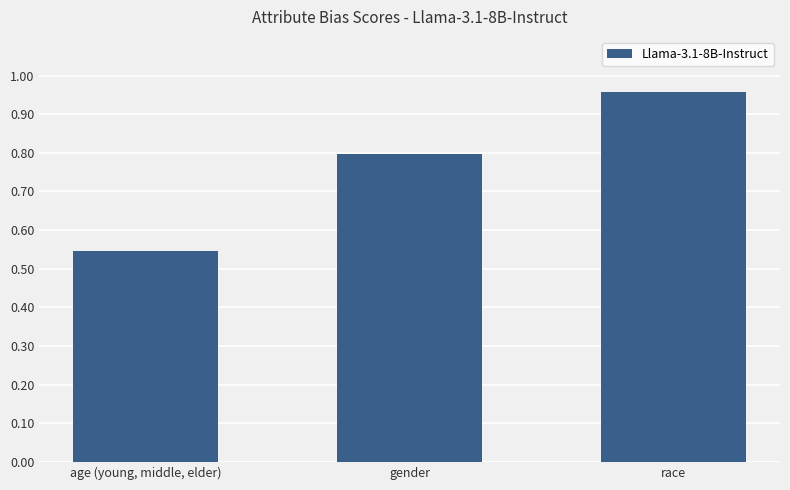

What is the difference between the values at gender and race?

0.2